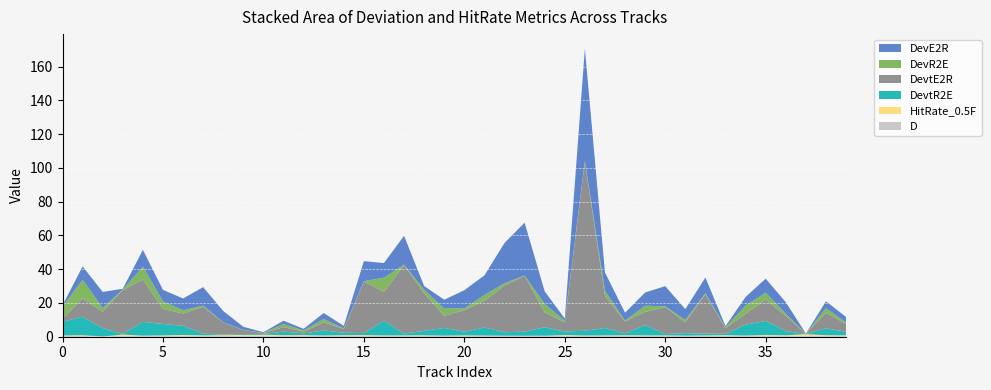

Reading left to right, transcribe all the data shown in this chart.

D: 0.4	0.5	0.0	0.7	0.5	0.5	0.6	0.5	0.5	0.6	0.6	0.5	0.6	0.5	0.6	0.6	0.6	0.5	0.6	0.5	0.5	0.5	0.5	0.4	0.5	0.6	0.5	0.5	0.5	0.6	0.6	0.5	0.5	0.6	0.5	0.6	0.5	0.7	0.6	0.5
DevE2R: 0.8	8.0	9.5	0.4	10.0	6.8	7.0	10.9	6.7	1.8	0.4	2.0	1.0	3.6	1.5	11.9	8.7	17.1	2.2	5.3	10.7	11.7	23.8	31.3	7.5	1.3	66.6	10.9	4.7	7.8	12.0	6.4	9.2	0.7	5.1	8.3	6.8	0.1	4.1	3.2
DevR2E: 7.4	10.9	2.3	0.4	7.5	4.5	2.0	0.7	0.1	0.1	0.1	1.8	0.8	2.0	0.4	0.2	8.4	0.3	2.2	4.2	1.2	3.4	1.3	0.2	4.9	0.9	0.4	3.0	0.5	3.6	0.6	1.4	0.6	0.5	4.9	4.1	1.2	0.1	2.7	0.9
DevtE2R: 1.6	10.9	9.7	26.0	25.1	8.9	7.3	16.0	7.3	2.4	0.5	2.7	1.0	4.8	2.2	30.6	17.1	40.5	22.2	7.2	12.7	15.8	27.7	33.2	8.8	5.5	100.2	19.0	7.1	7.9	15.9	6.5	23.4	3.3	6.4	12.6	9.1	0.1	9.2	4.7
DevtR2E: 8.1	11.0	5.0	0.4	8.2	6.8	5.4	1.0	0.3	0.5	0.4	2.2	1.0	3.0	1.4	1.2	8.7	1.1	2.6	4.6	2.2	4.8	2.1	2.4	5.0	2.1	2.8	4.4	1.2	6.1	0.7	1.5	1.0	0.8	6.5	8.3	2.5	0.1	4.1	2.1
HitRate_0.5F: 0.3	0.4	0.1	0.6	0.2	0.3	0.4	0.3	0.4	0.5	0.6	0.4	0.4	0.2	0.3	0.4	0.2	0.3	0.3	0.1	0.3	0.2	0.1	0.2	0.1	0.4	0.2	0.2	0.4	0.2	0.2	0.1	0.2	0.3	0.2	0.4	0.3	0.8	0.3	0.3